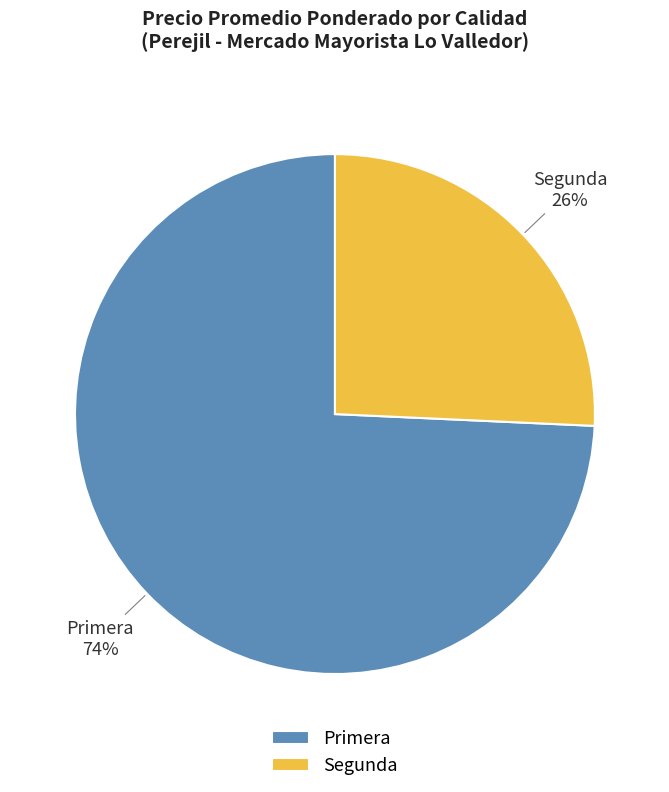

Count the number of slices in the pie.

2